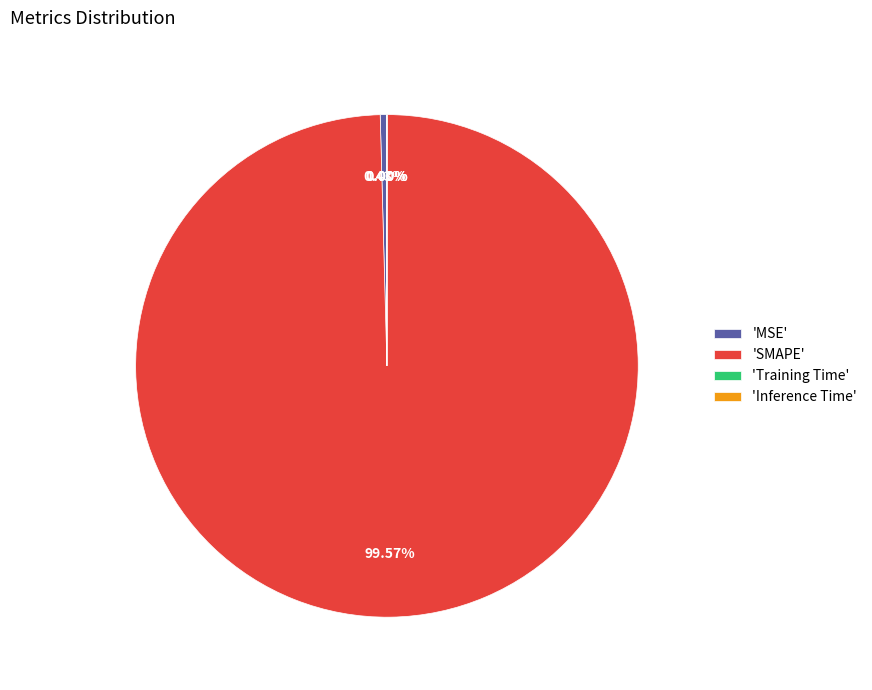

Does 'SMAPE' represent more than half of the total?

Yes